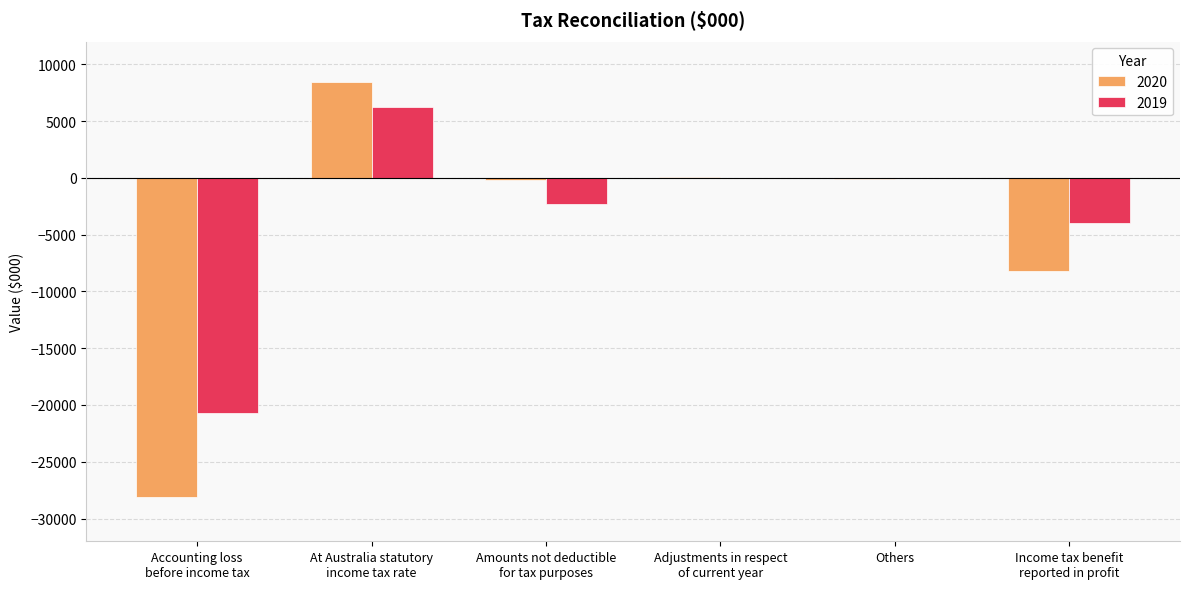

What is the highest value of the 2020 series?

8425